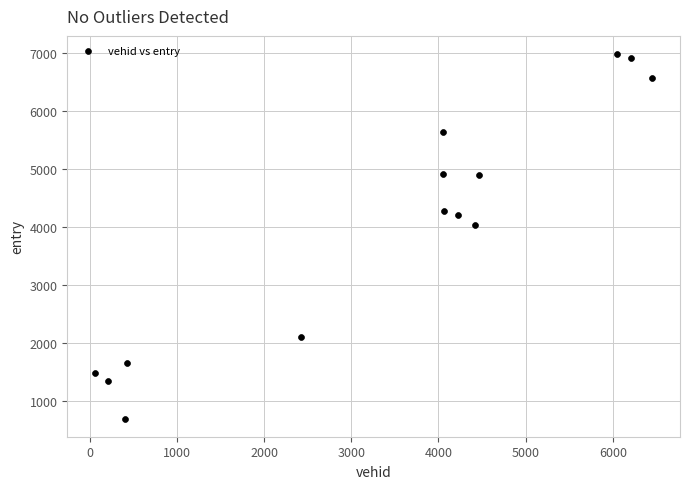

What is the range of X values (max minus min)?

6390.0